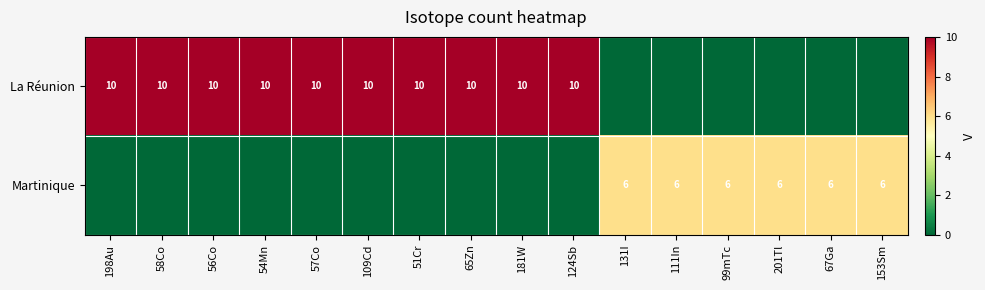

The La Réunion series shows 10 at 181W. True or false?

True